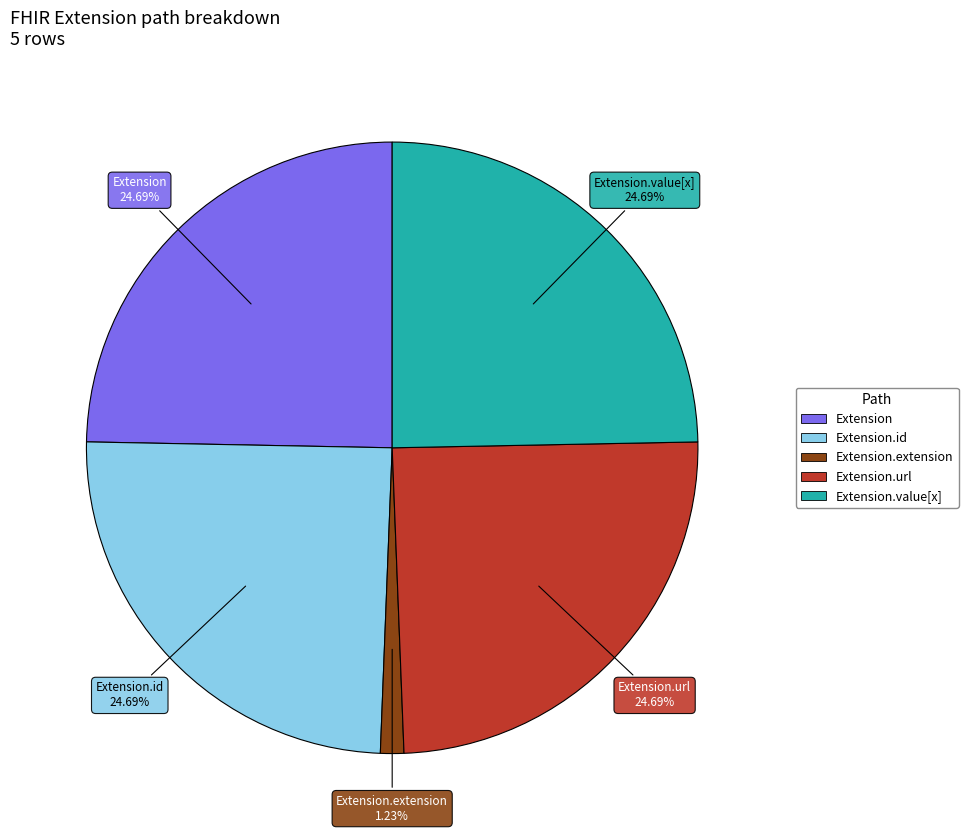

Does any single category account for the majority?

No